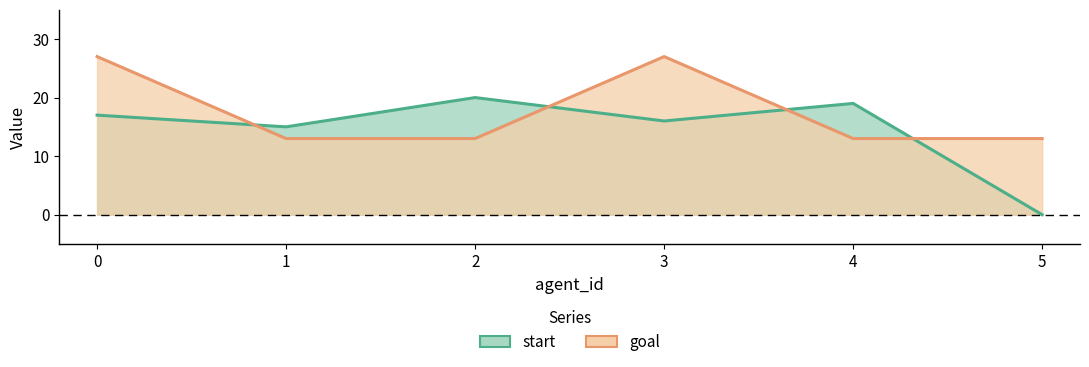

Count the number of data series in this chart.

2